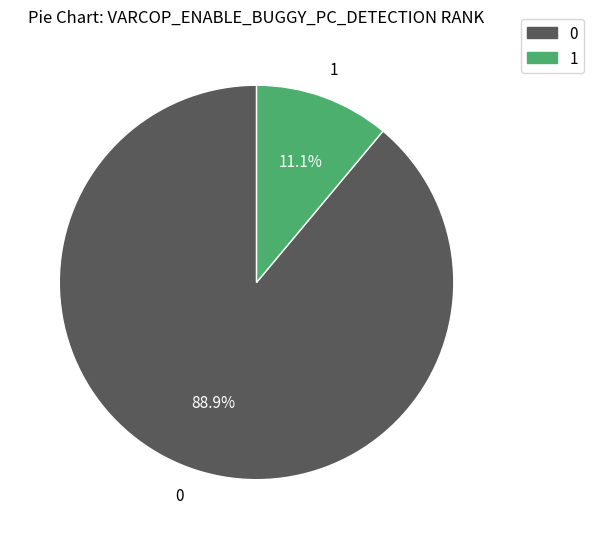

Does any single category account for the majority?

Yes